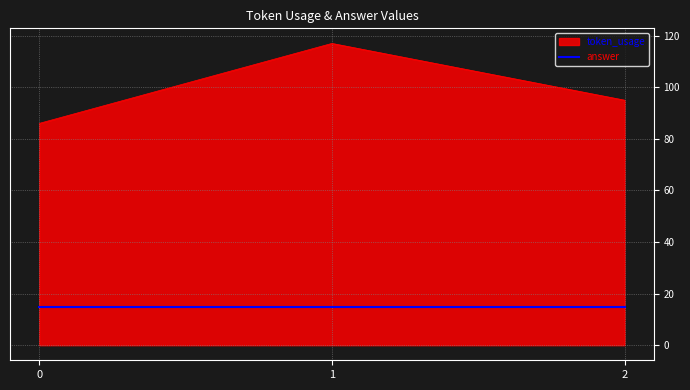

List the labels in order of token_usage value, largest first.

1, 2, 0